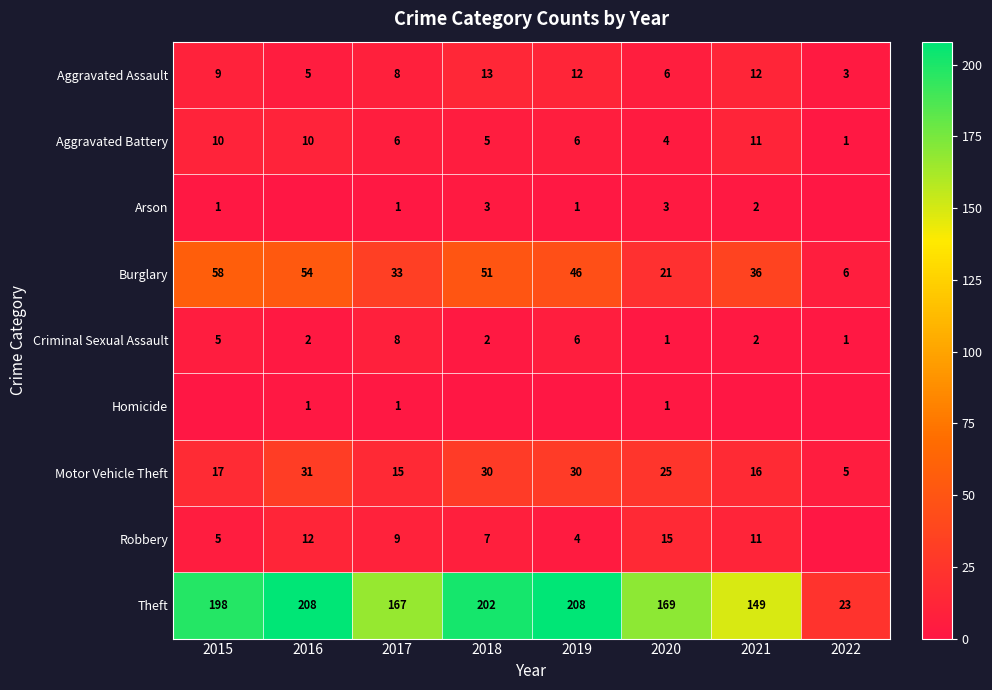

Which category has the lowest value in the Aggravated Assault series?

2022